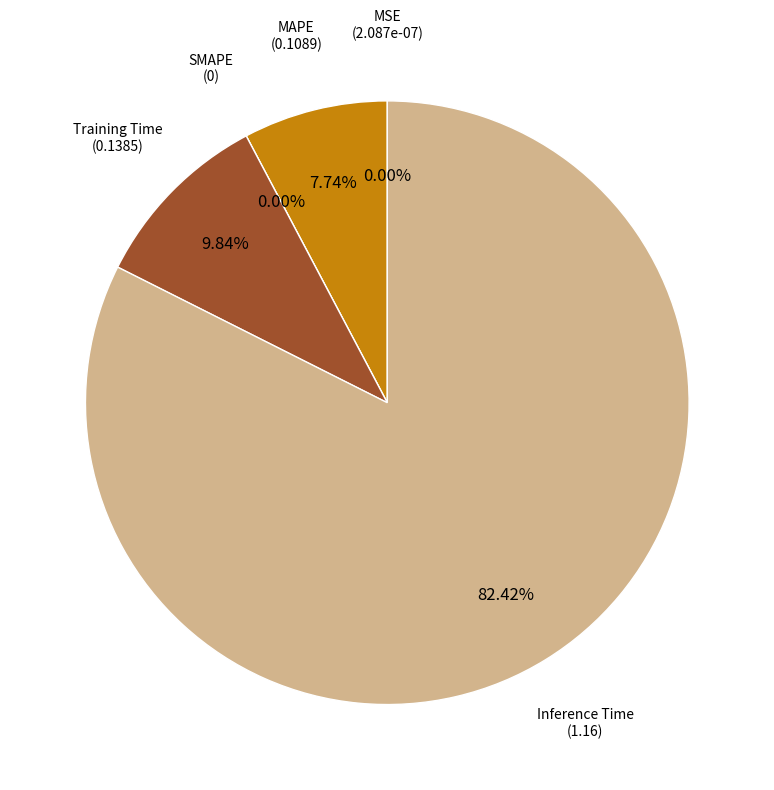

True or false: MSE accounts for 8% of the total.

False